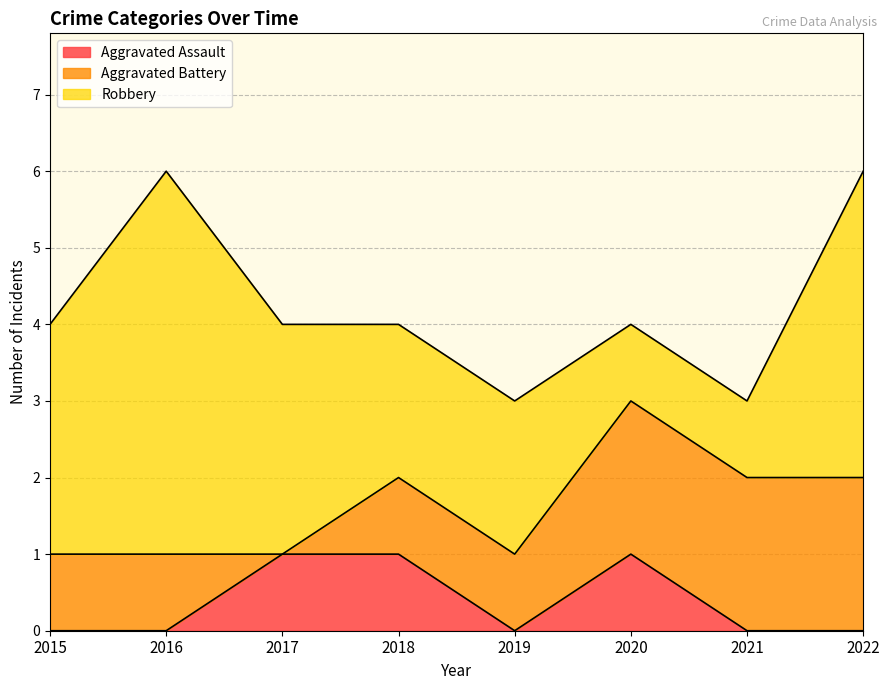

Which label corresponds to the smallest value in the chart?

2015